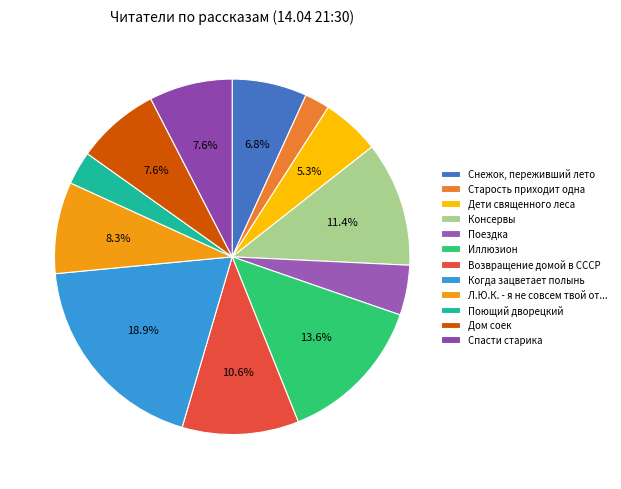

Rank the categories by value from lowest to highest.

Старость приходит одна, Поющий дворецкий, Поездка, Дети священного леса, Снежок, переживший лето, Дом соек, Спасти старика, Л.Ю.К. - я не совсем твой отец., Возвращение домой в СССР, Консервы, Иллюзион, Когда зацветает полынь